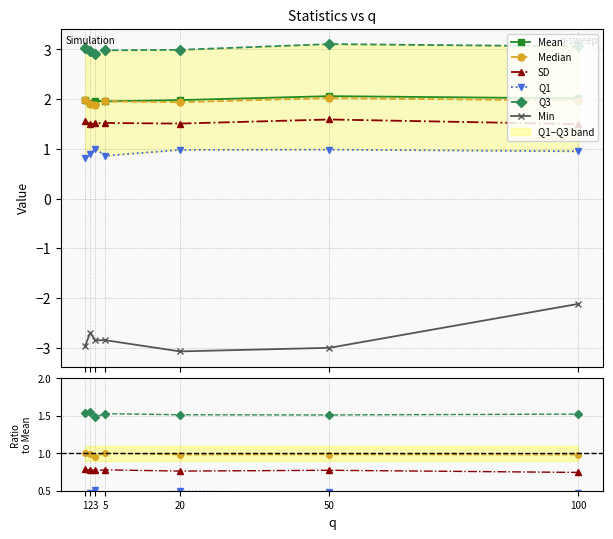

Which series has the largest range (max minus min)?

Min